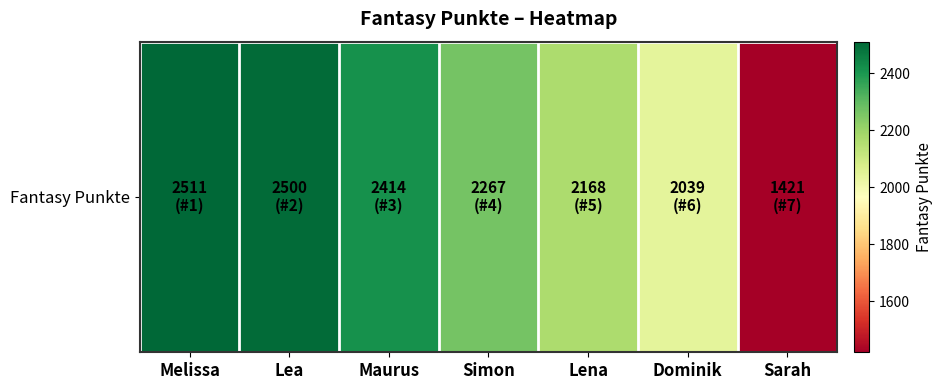

What is the minimum value shown in the chart?

1421